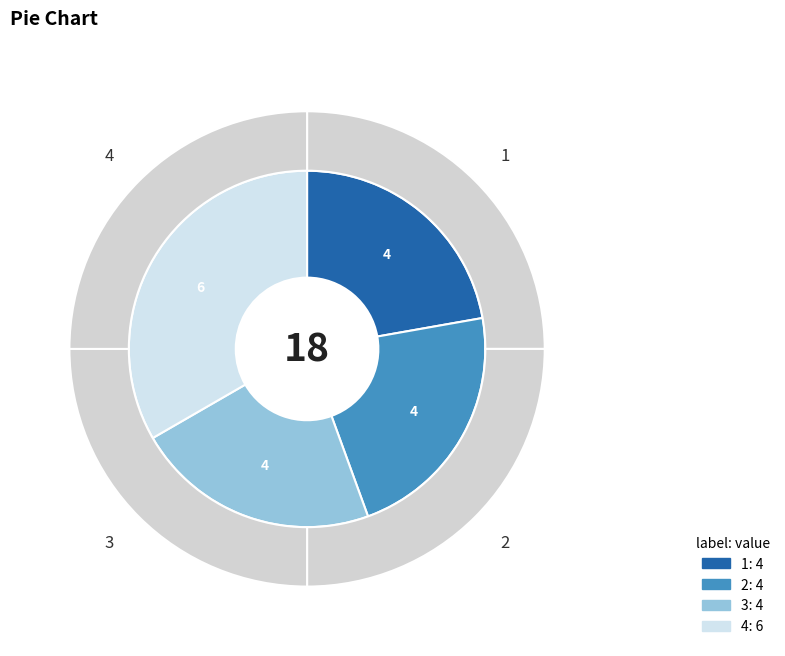

What is the smallest slice in the pie chart?

1